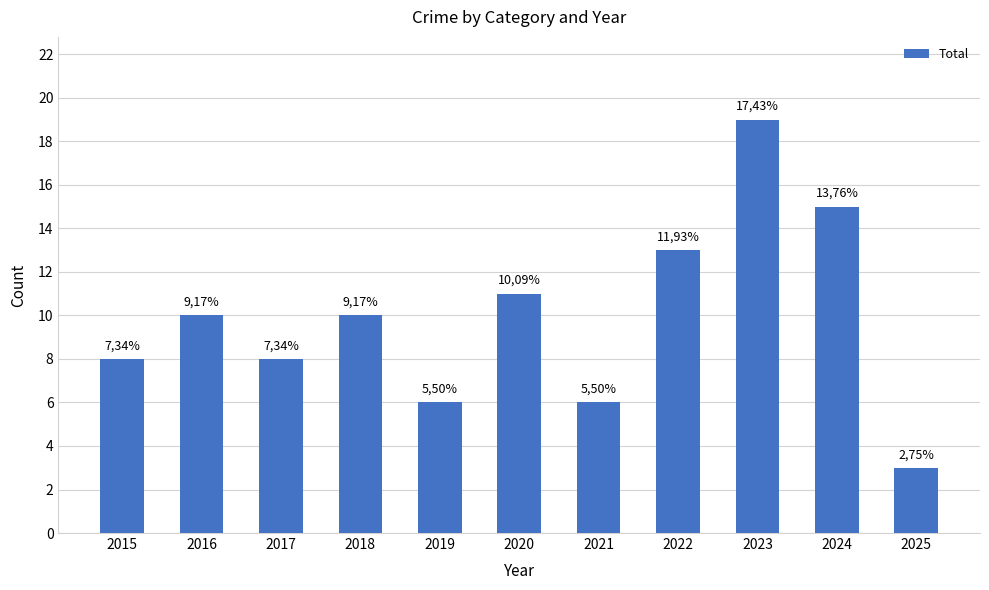

What is the difference between the maximum and second lowest values?

13